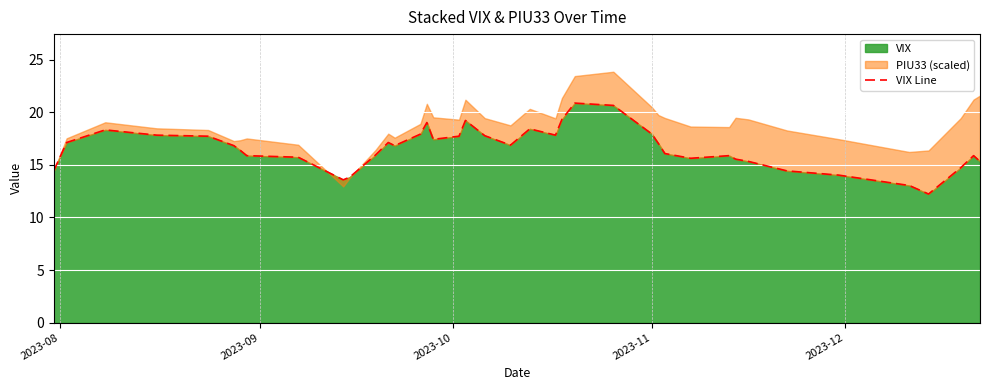

What is the average value?

16.6